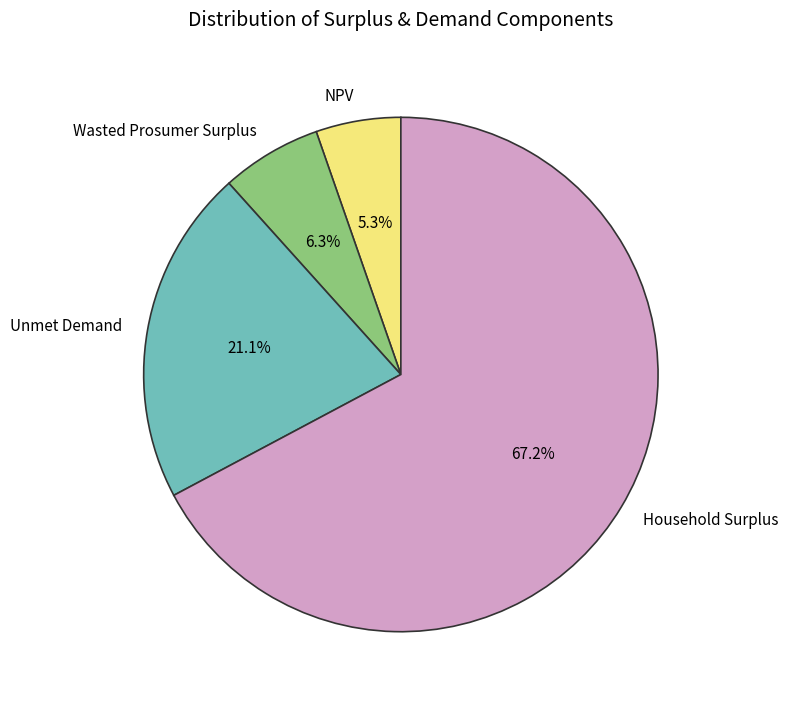

To the nearest percent, what portion does Household Surplus represent?

67%